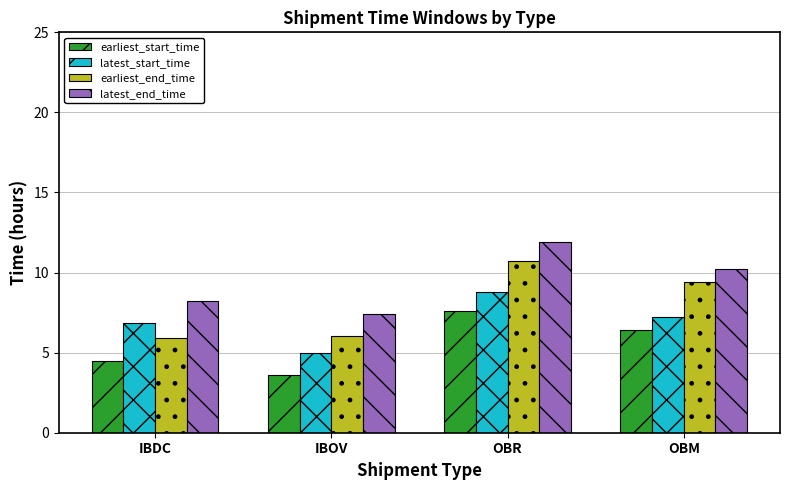

What is the lowest value of the earliest_end_time series?

5.9